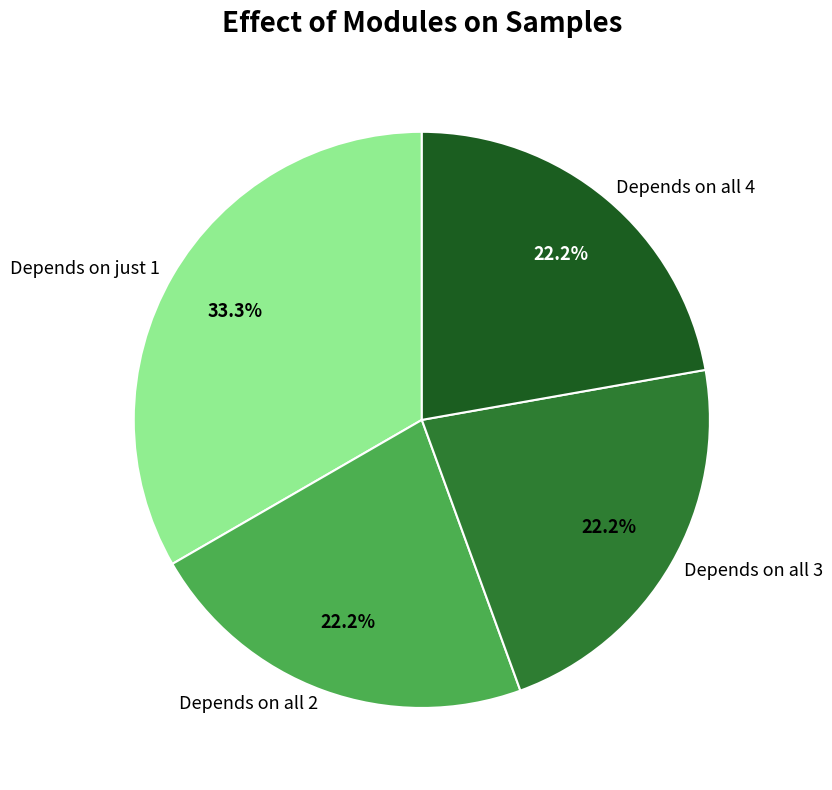

To the nearest percent, what is the difference between the largest and smallest slice percentages?

11%